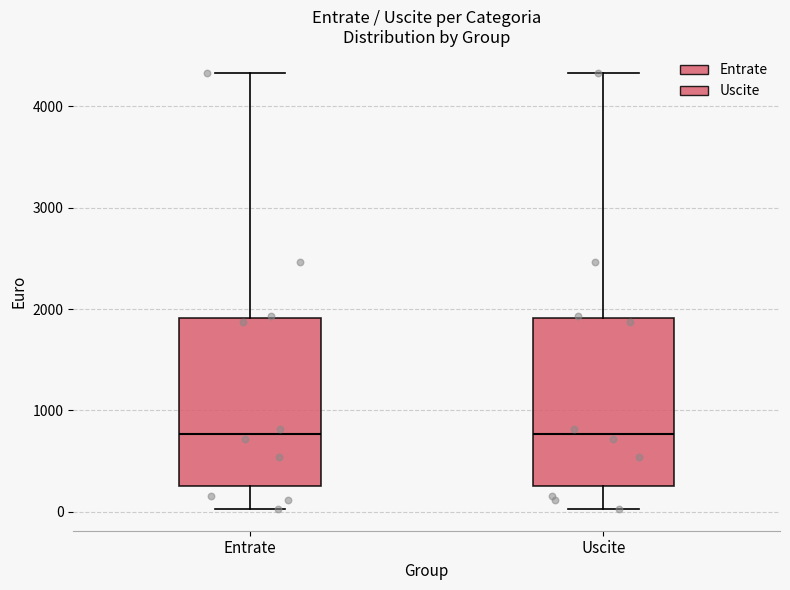

Reading left to right, transcribe this box plot: for each box, give where its median line is, the range the box spans, and where its two whiskers end, as read against the y-axis. The values are not printed on the chart, so give them approximately, as read against the axis.

Entrate: median 800, box 300 to 1900, whiskers 0 to 4300
Uscite: median 800, box 300 to 1900, whiskers 0 to 4300